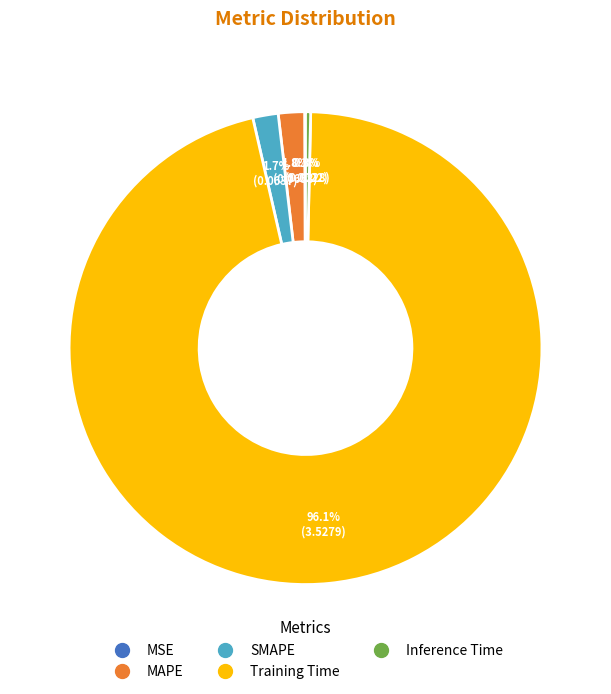

What is the total percentage of Training Time and MAPE?

97.9%